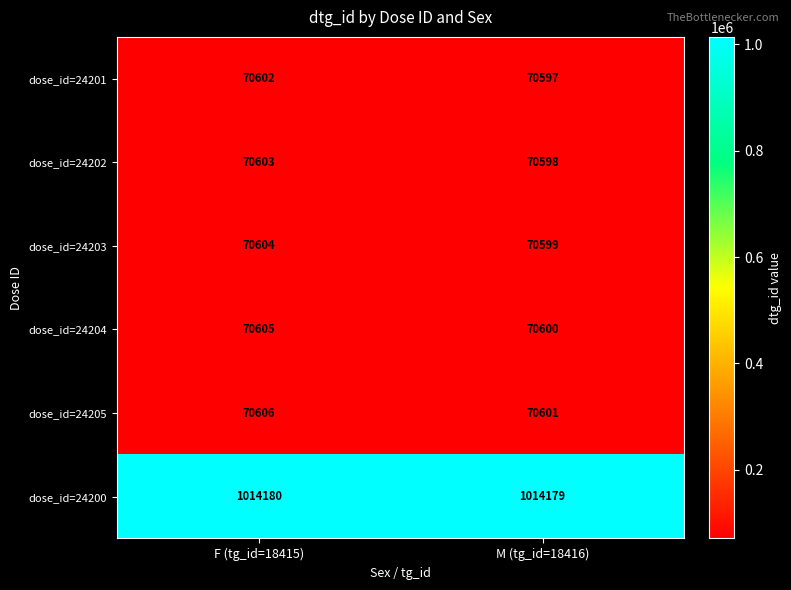

True or false: dose_id=24202 has a value of 70598 at M (tg_id=18416).

True